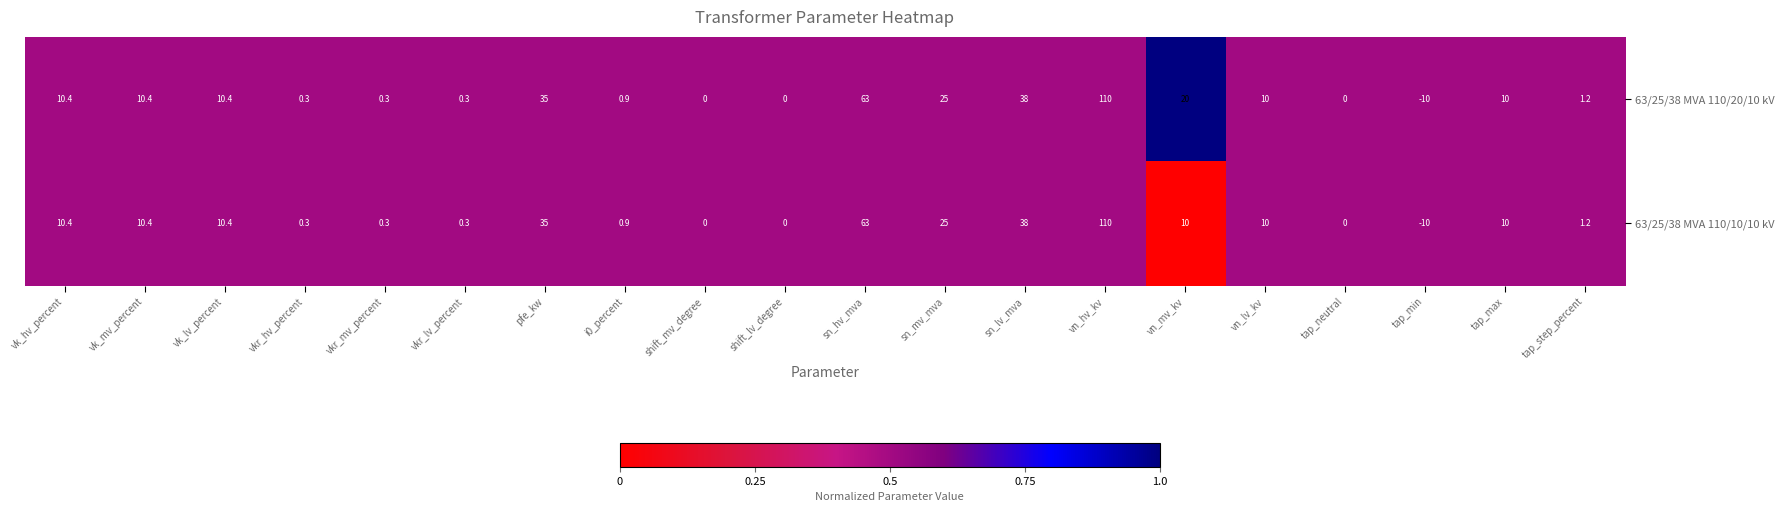

What is the minimum value for 63/25/38 MVA 110/20/10 kV?

-10.0